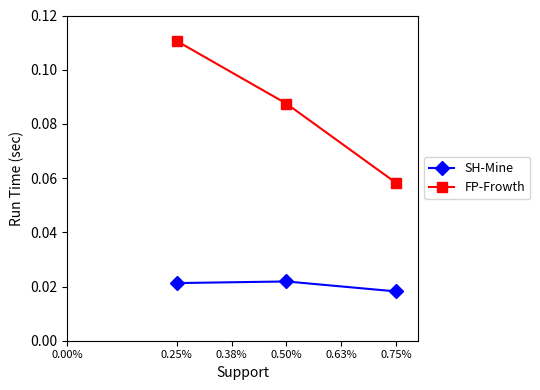

Rank the series by their maximum value, from highest to lowest.

FP-Frowth, SH-Mine